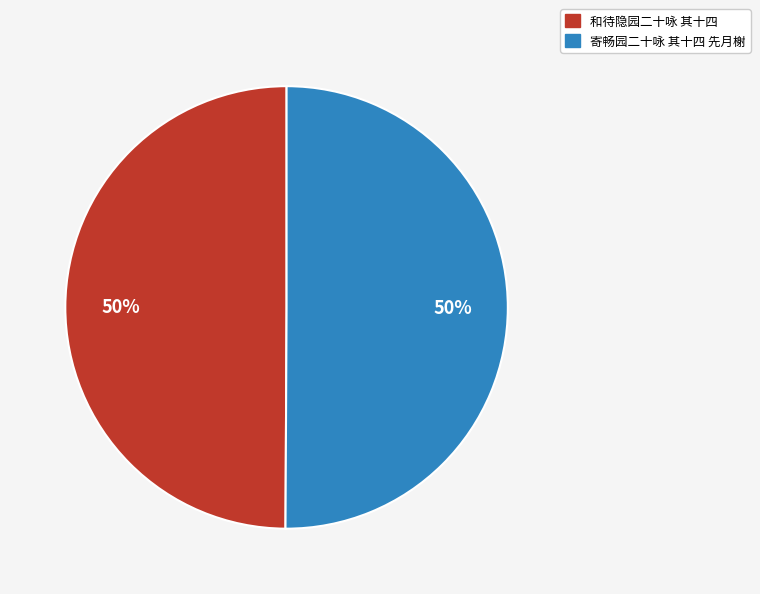

To the nearest percent, what portion does 和待隐园二十咏 其十四 represent?

50%